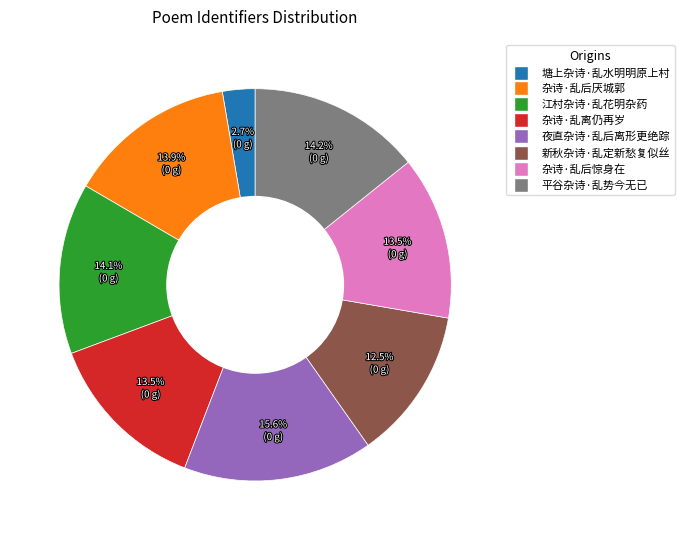

To the nearest percent, what is the combined percentage of 夜直杂诗·乱后离形更绝踪 and 杂诗·乱离仍再岁?

29%